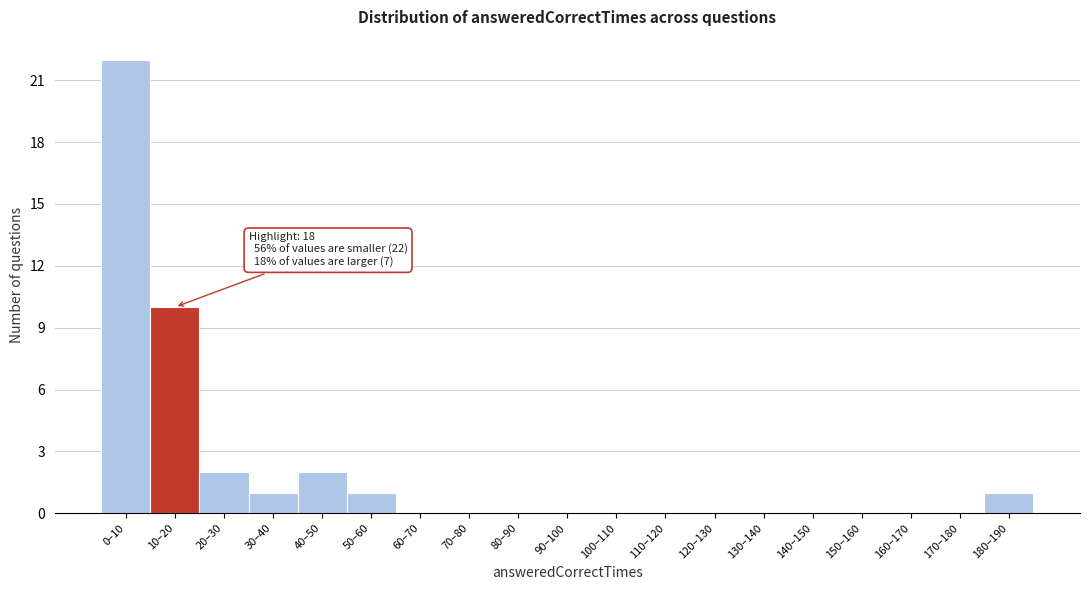

Reading right to left, transcribe all the data shown in this chart.

180–190=1	170–180=0	160–170=0	150–160=0	140–150=0	130–140=0	120–130=0	110–120=0	100–110=0	90–100=0	80–90=0	70–80=0	60–70=0	50–60=1	40–50=2	30–40=1	20–30=2	10–20=10	0–10=22